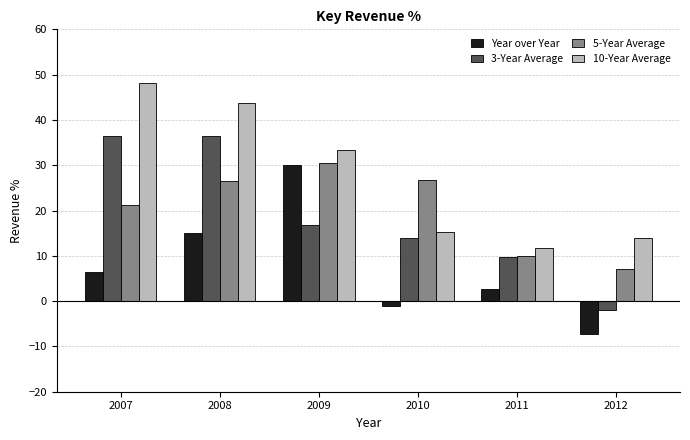

Between 2009 and 2010, which series saw the biggest shift?

Year over Year